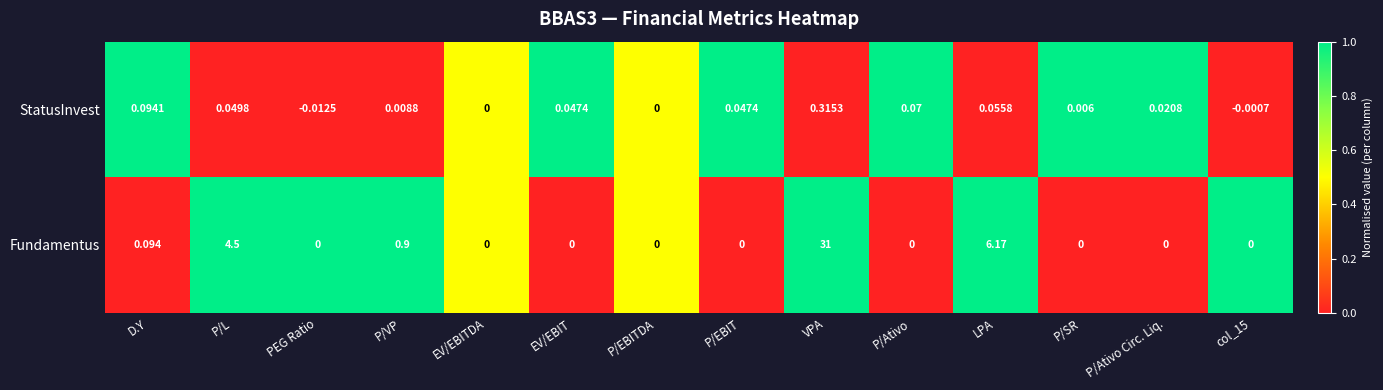

List the series in order of their peak value, lowest first.

StatusInvest, Fundamentus